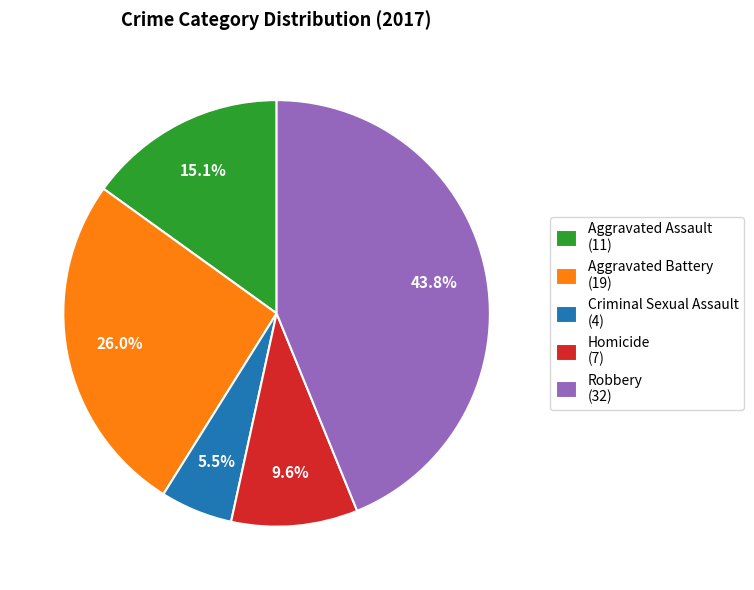

To the nearest percent, what is the average slice percentage?

20%